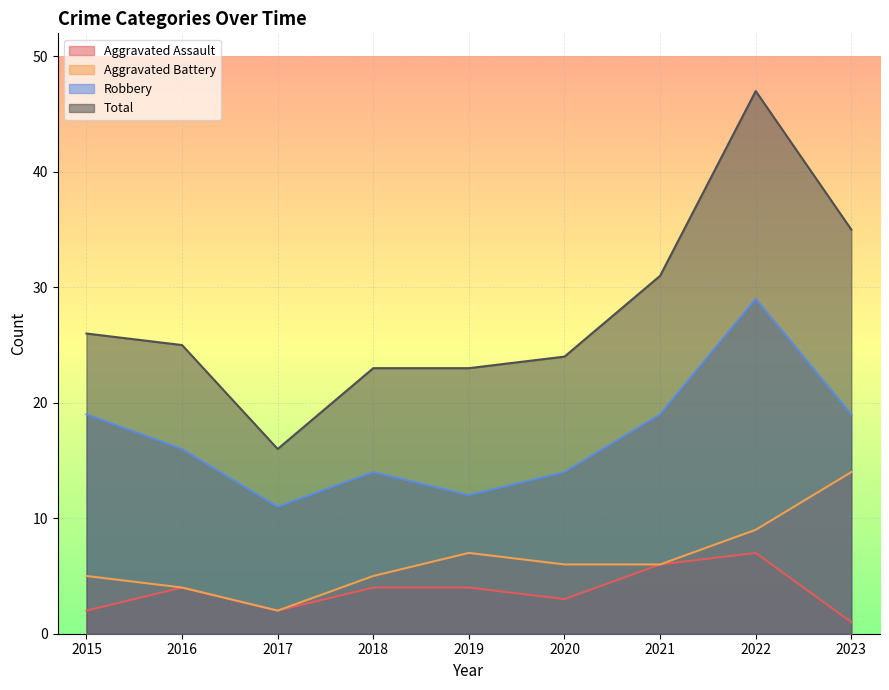

At which label does Total first exceed 25?

2015